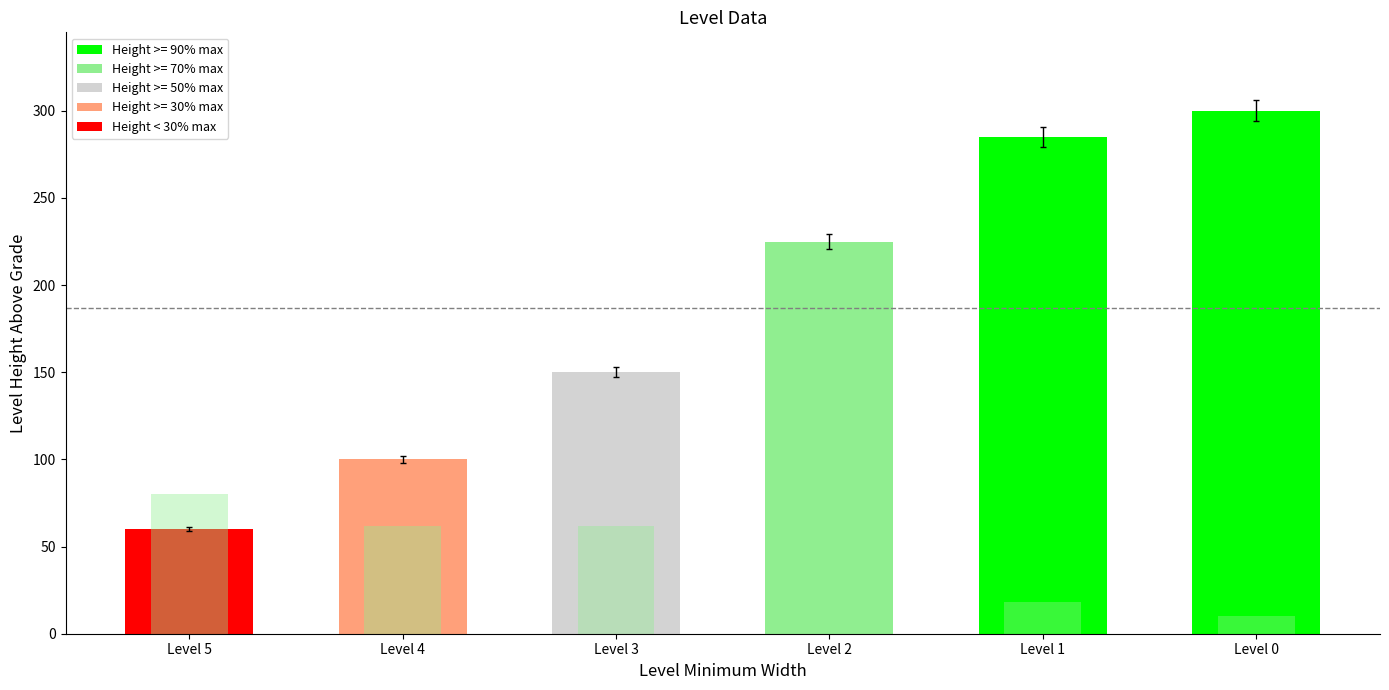

Which category has the lowest value across all series?

Level 0